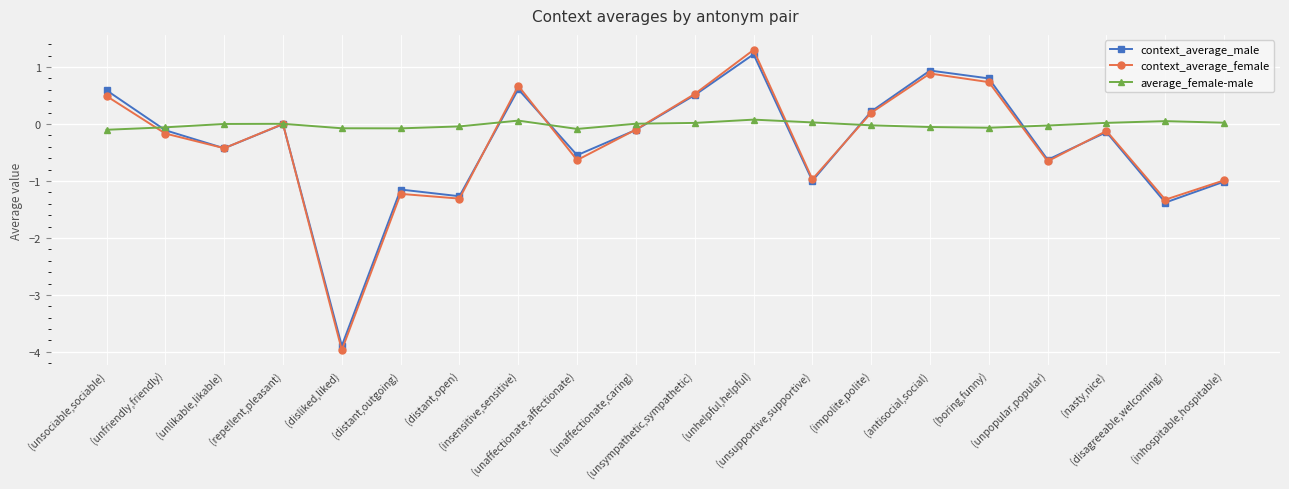

What is the difference between the second highest and second lowest values in the average_female-male series?

0.1